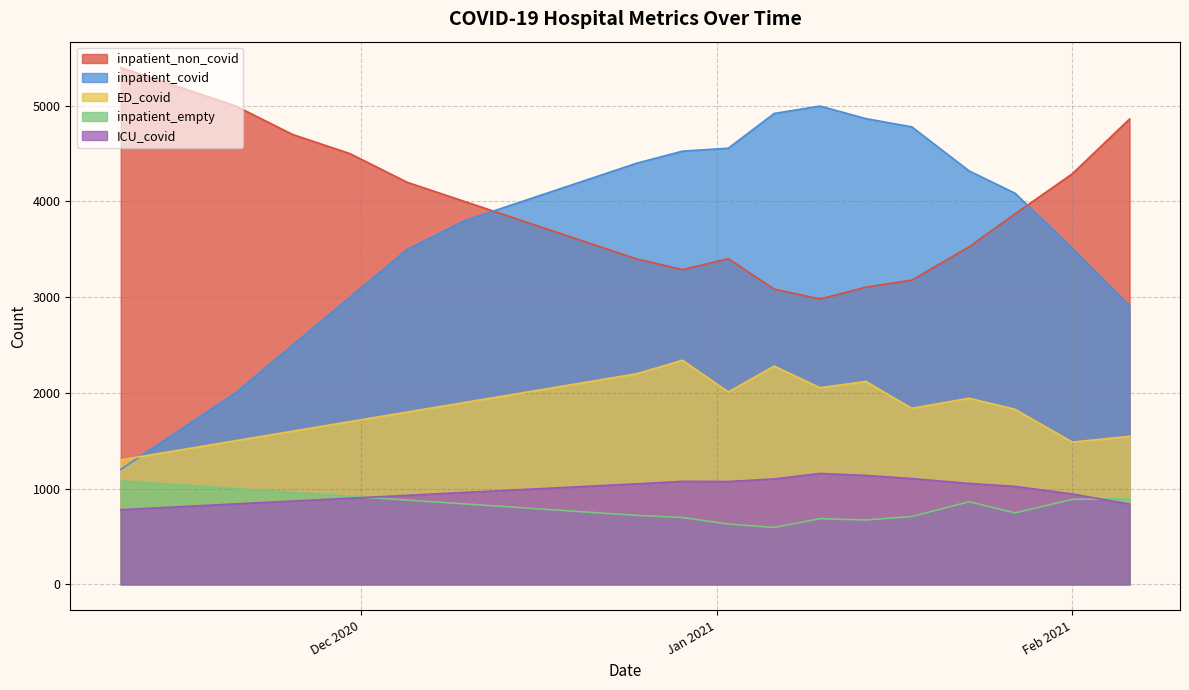

At which category does ICU_covid reach its first local valley?

2021-01-01